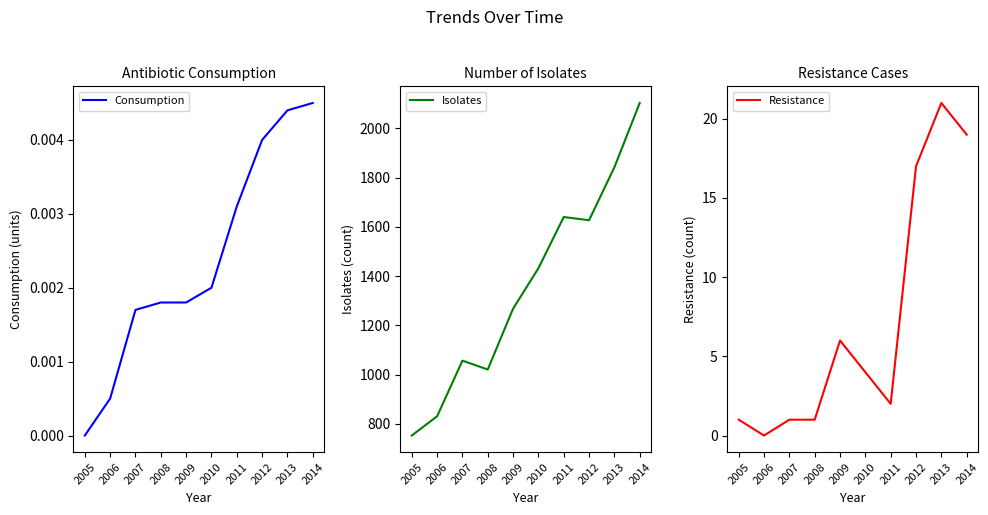

What are all the series names shown in the legend?

Consumption, Isolates, Resistance